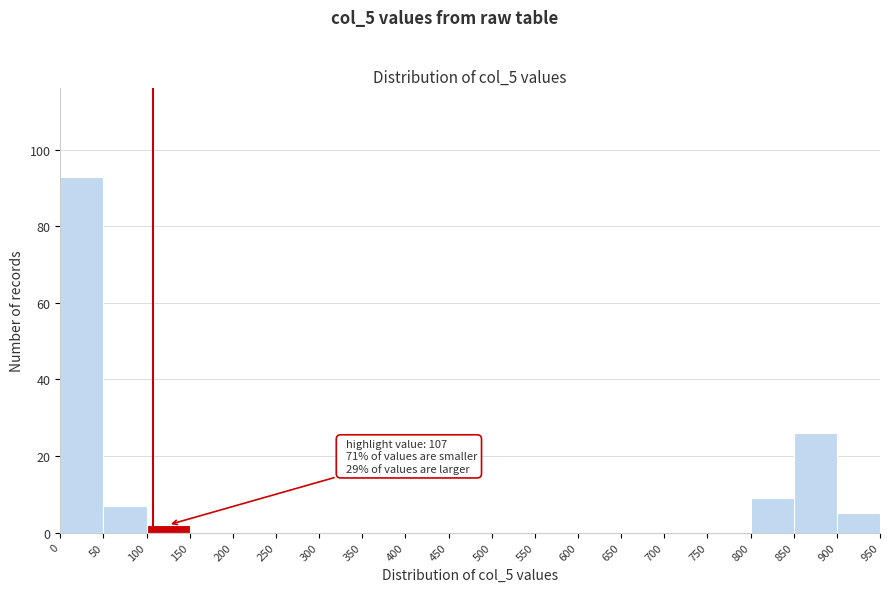

Over which range of the x-axis is the bar tallest?

0 to 50